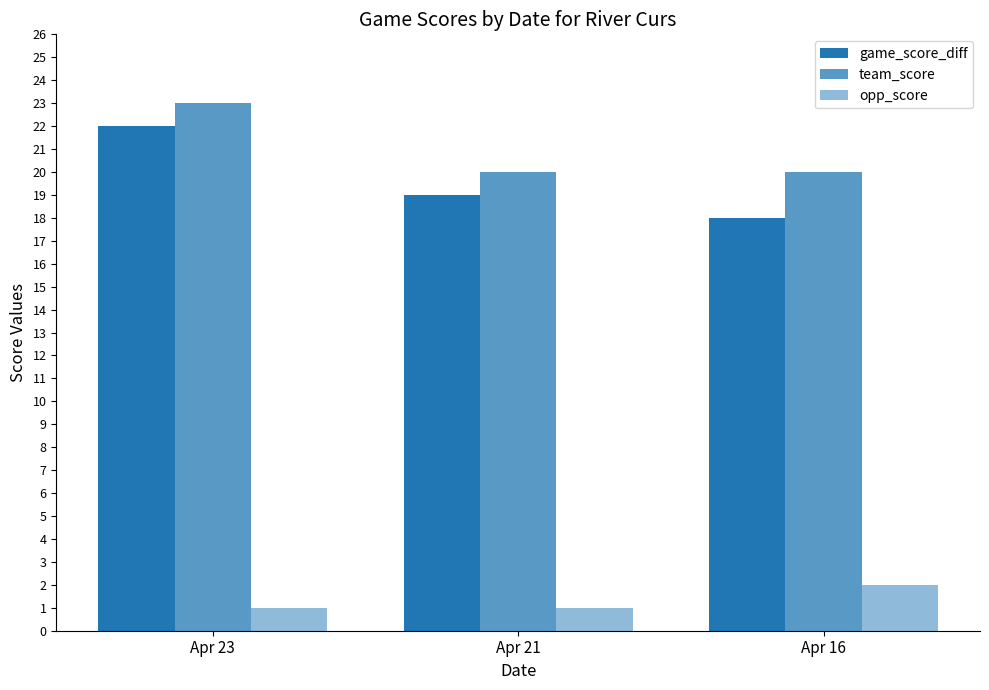

Between Apr 23 and Apr 21, which series saw the biggest shift?

game_score_diff